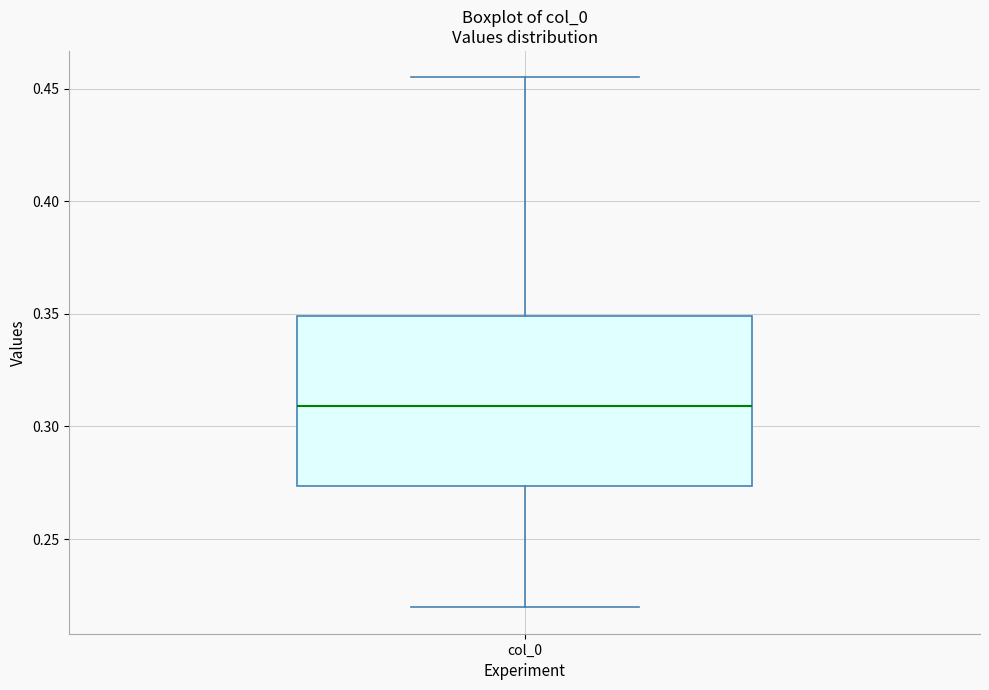

Transcribe this box plot: give where the median line is, the range the box spans, and where the two whiskers end, as read against the y-axis. The values are not printed on the chart, so give them approximately, as read against the axis.

median 0.310, box 0.275 to 0.350, whiskers 0.220 to 0.455